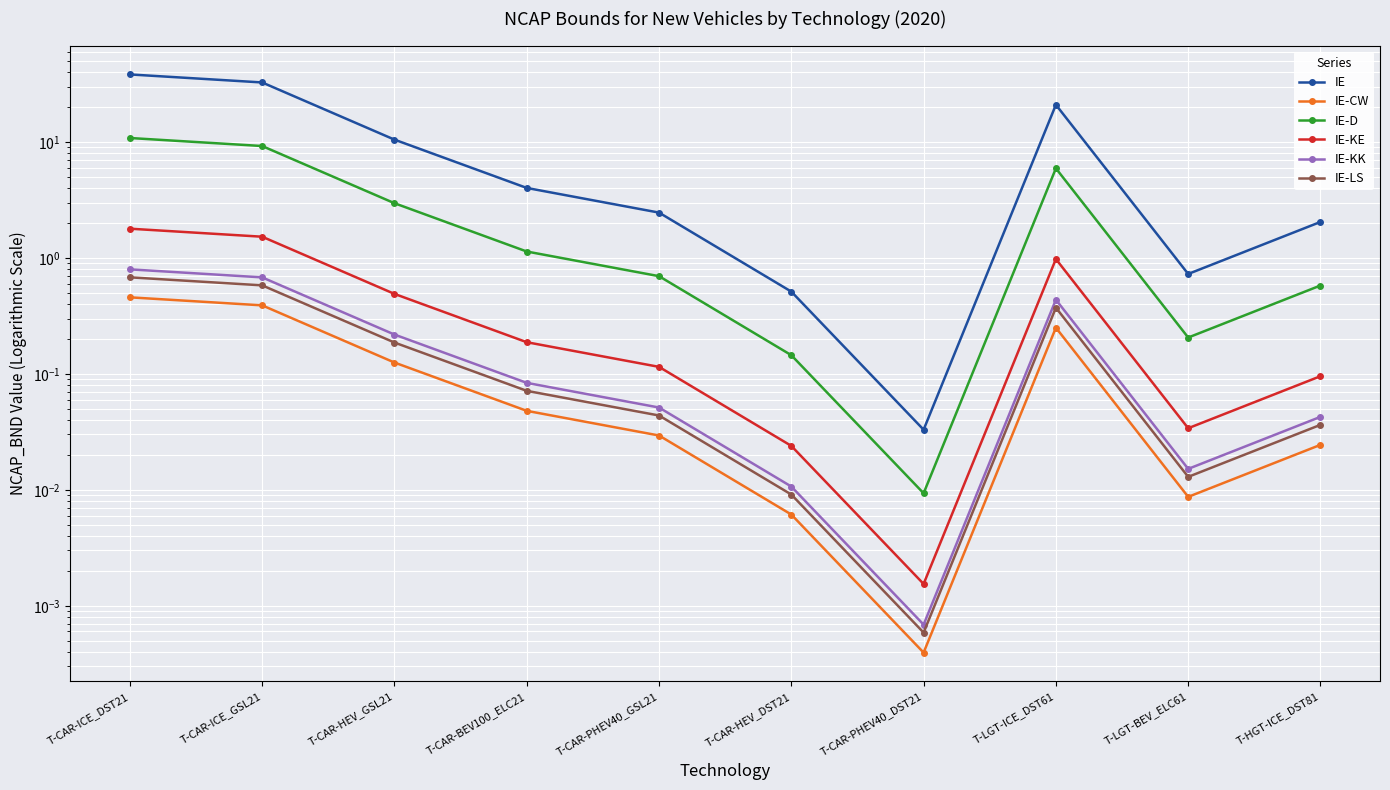

How many data points in IE-D are less than 1?

5